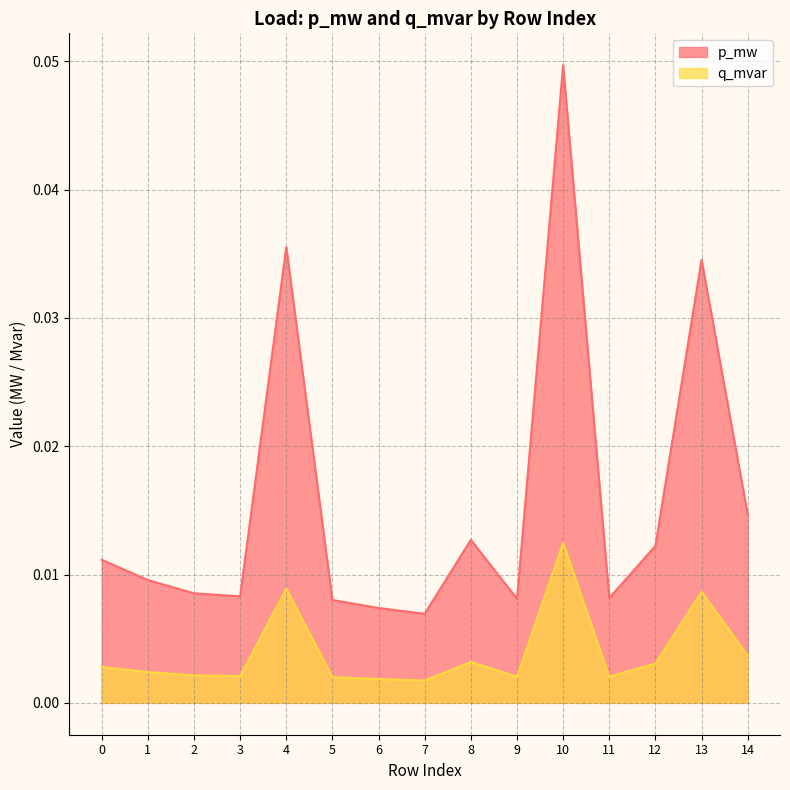

True or false: q_mvar and p_mw intersect in this chart.

False